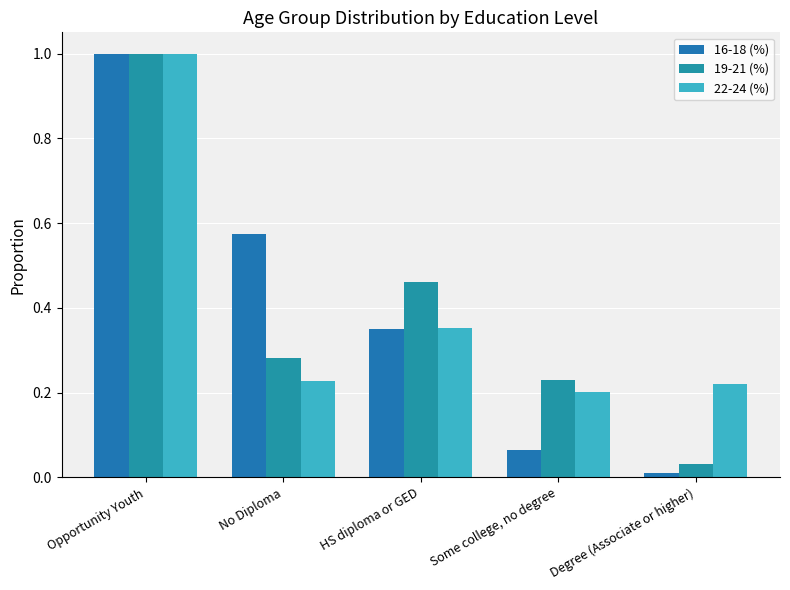

Which series changed the most between Opportunity Youth and Some college, no degree?

16-18 (%)